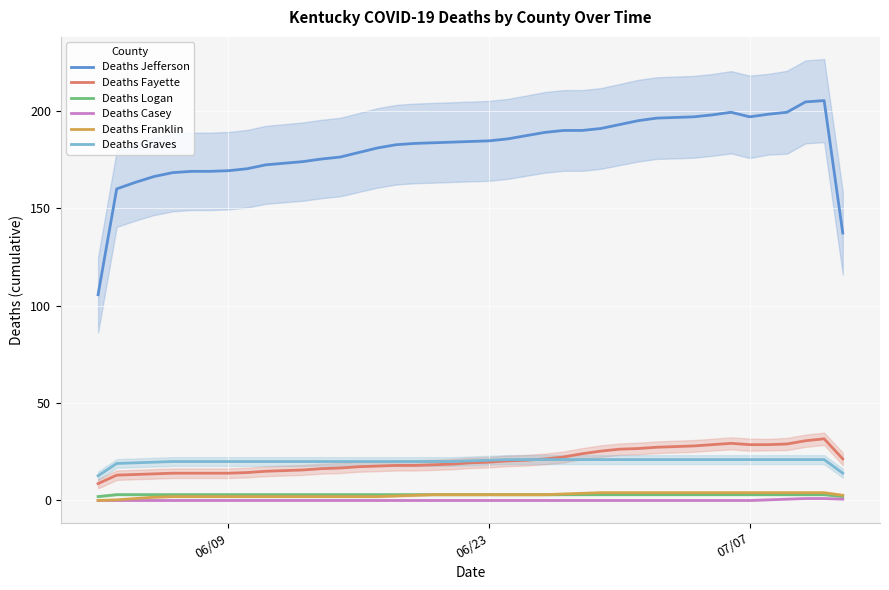

Reading left to right, what are all the values shown in this chart?

Deaths Jefferson: 105.7	160.0	163.3	166.3	168.3	169.0	169.0	169.3	170.3	172.3	174.0	175.3	176.3	178.7	181.0	182.7	183.3	183.7	184.0	184.3	184.7	185.7	187.3	189.0	190.0	190.0	191.0	193.0	195.0	196.3	196.7	197.0	198.0	199.3	197.0	198.3	199.3	204.7	205.3	137.3
Deaths Fayette: 8.7	13.0	13.3	13.7	14.0	14.0	14.0	14.0	14.3	15.0	15.7	16.3	16.7	17.3	17.7	18.0	18.0	18.3	18.7	19.3	19.7	20.3	20.7	21.3	22.3	24.0	25.3	26.3	26.7	27.3	27.7	28.0	28.7	29.3	28.7	28.7	29.0	30.7	31.7	21.3
Deaths Logan: 2.0	3.0	3.0	3.0	3.0	3.0	3.0	3.0	3.0	3.0	3.0	3.0	3.0	3.0	3.0	3.0	3.0	3.0	3.0	3.0	3.0	3.0	3.0	3.0	3.0	3.0	3.0	3.0	3.0	3.0	3.0	3.0	3.0	3.0	3.0	3.0	3.0	3.0	3.0	2.0
Deaths Casey: 0.0	0.0	0.0	0.0	0.0	0.0	0.0	0.0	0.0	0.0	0.0	0.0	0.0	0.0	0.0	0.0	0.0	0.0	0.0	0.0	0.0	0.0	0.0	0.0	0.0	0.0	0.0	0.0	0.0	0.0	0.0	0.0	0.0	0.0	0.0	0.3	0.7	1.0	1.0	0.7
Deaths Franklin: 0.0	0.3	1.0	1.7	2.0	2.0	2.0	2.0	2.0	2.0	2.0	2.0	2.0	2.0	2.0	2.3	2.7	3.0	3.0	3.0	3.0	3.0	3.0	3.0	3.3	3.7	4.0	4.0	4.0	4.0	4.0	4.0	4.0	4.0	4.0	4.0	4.0	4.0	4.0	2.7
Deaths Graves: 12.7	19.0	19.3	19.7	20.0	20.0	20.0	20.0	20.0	20.0	20.0	20.0	20.0	20.0	20.0	20.0	20.0	20.0	20.0	20.3	20.7	21.0	21.0	21.0	21.0	21.0	21.0	21.0	21.0	21.0	21.0	21.0	21.0	21.0	21.0	21.0	21.0	21.0	21.0	14.0